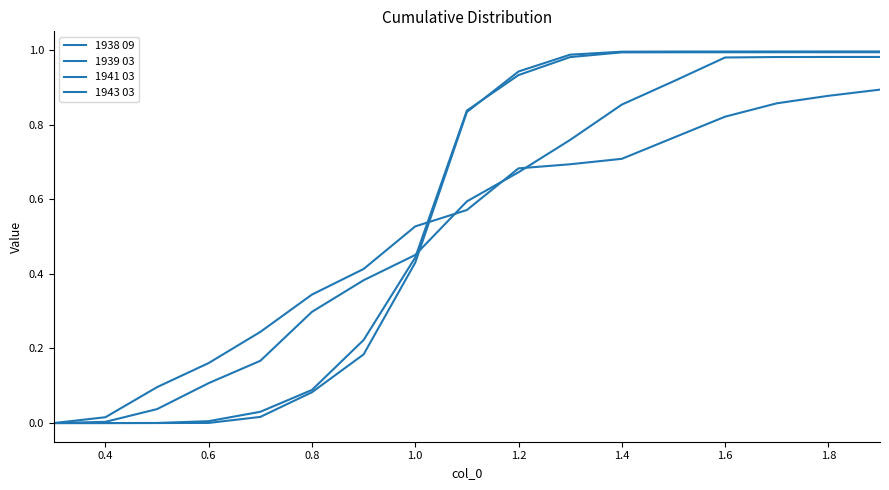

Where do 1943 03 and 1941 03 first cross each other?

1.6 and 1.8